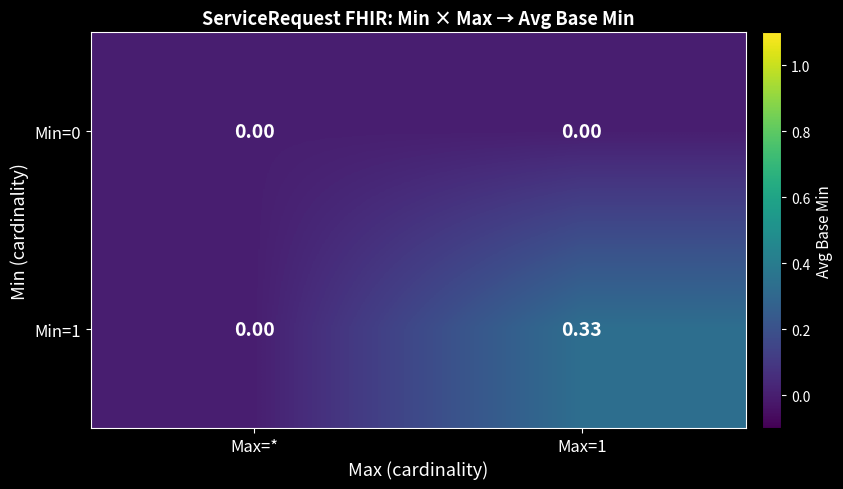

Is the value of Min=1 at Max=1 greater than the value of Min=0 at Max=*?

Yes